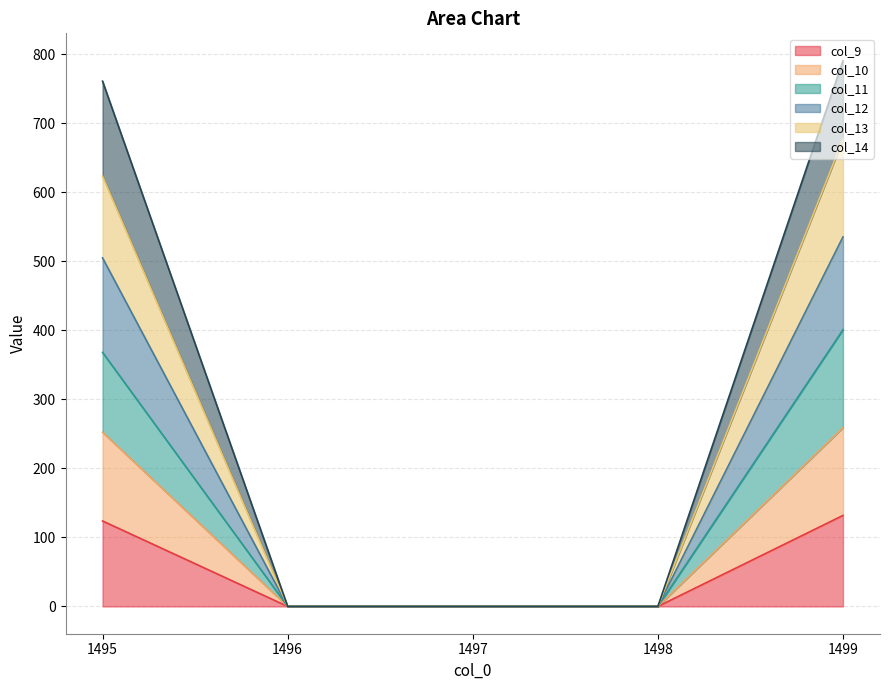

Is it true that col_9 equals 209.1 at 1495?

False